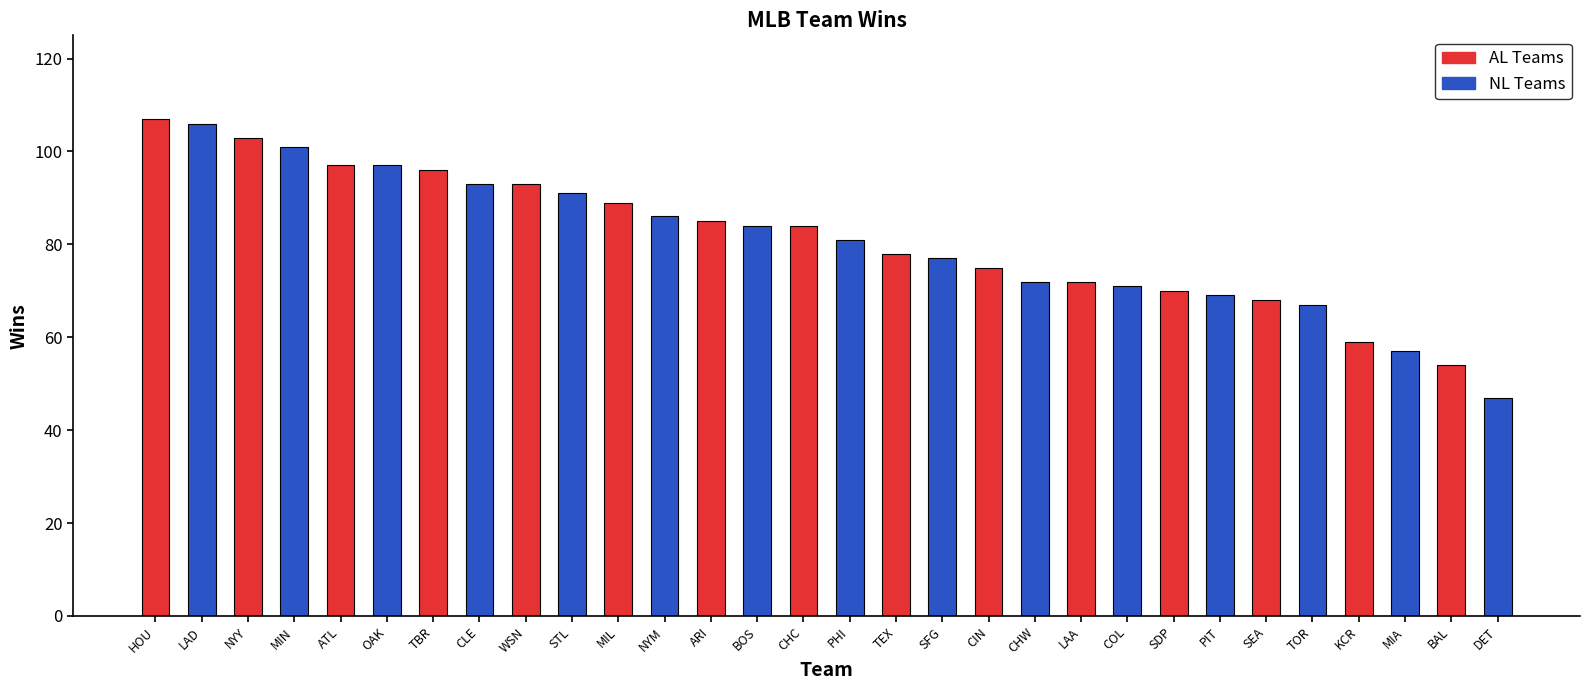

What is the value of the 7th bar from the left?

96